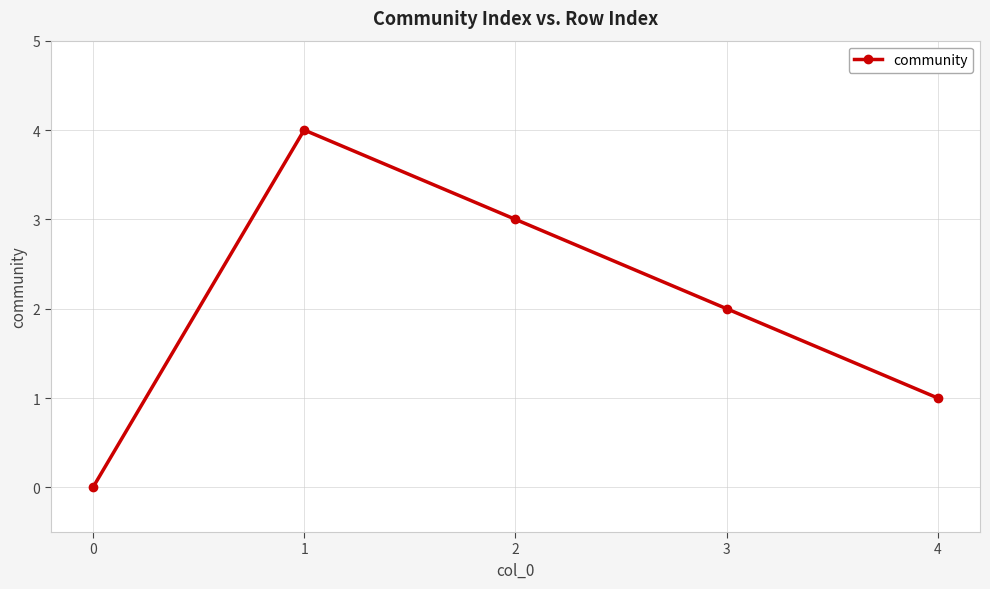

Which category has the highest value across all series?

1